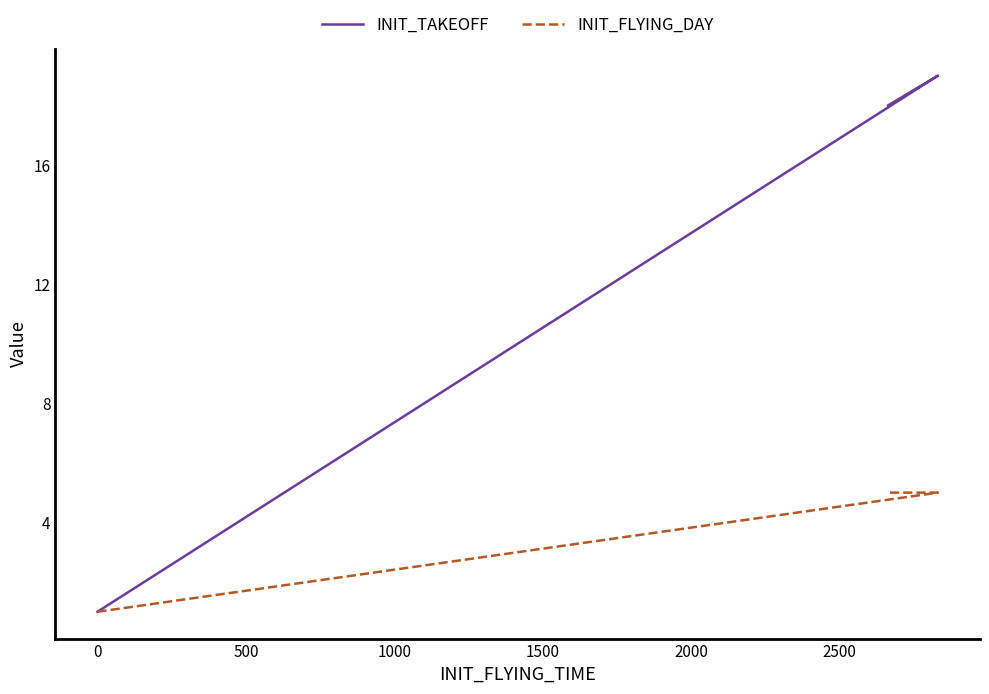

What is the sum of all INIT_FLYING_DAY values?

13